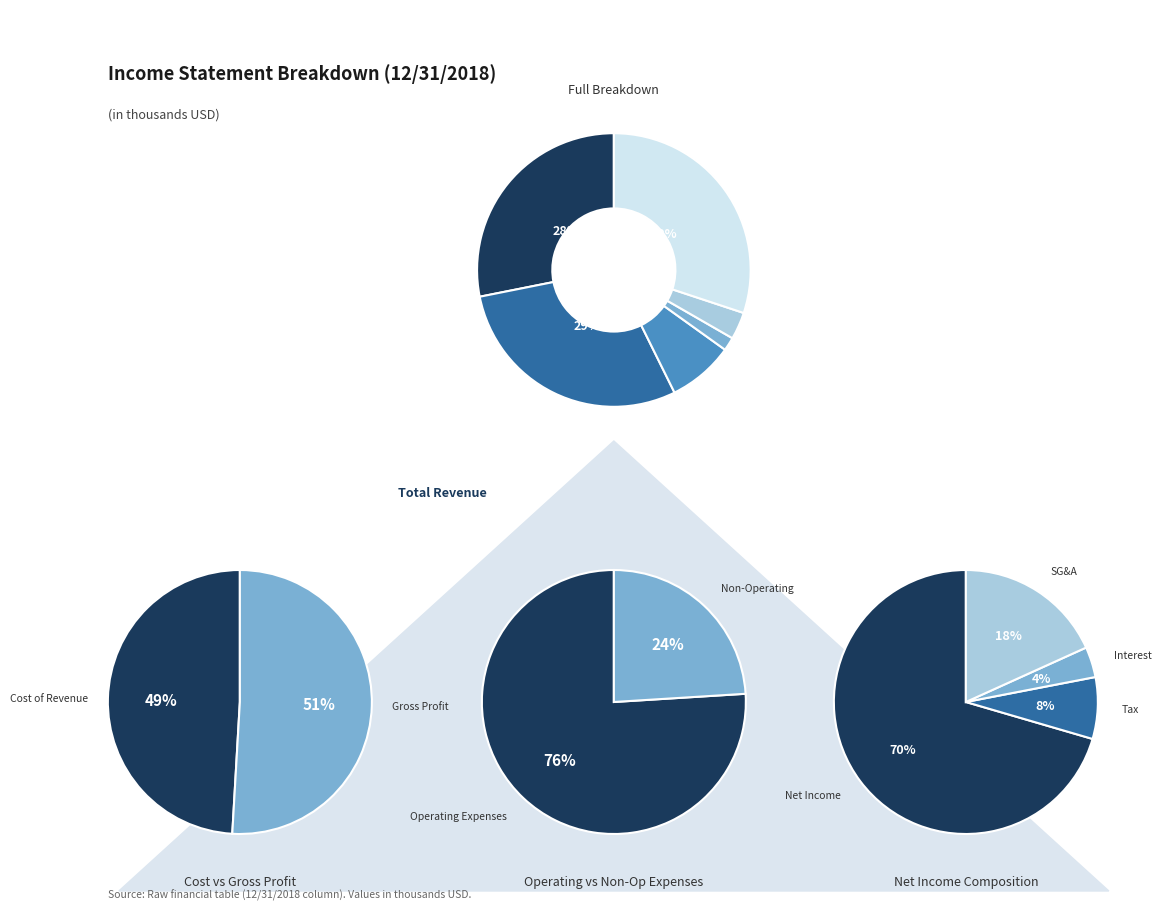

Is it true that Interest Expense is 2% of the pie?

True